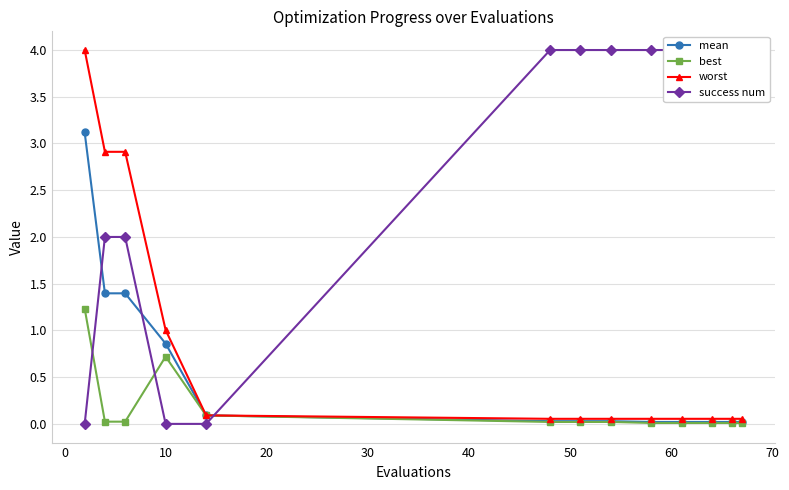

True or false: best has more than 0 interior local peaks.

True